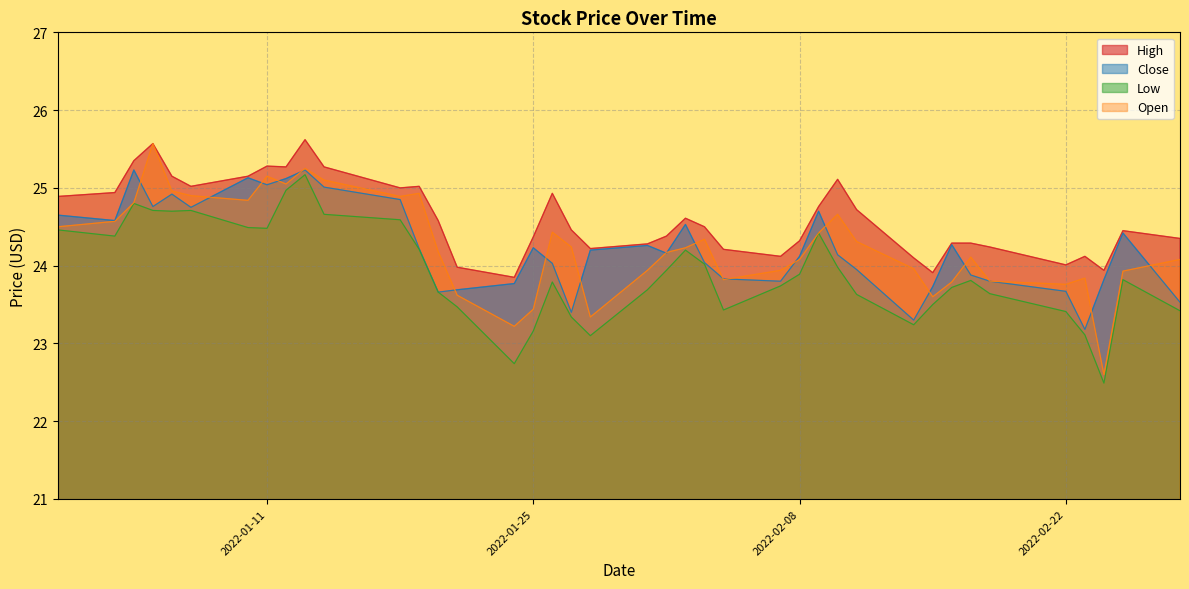

How many data points does each series have?

40